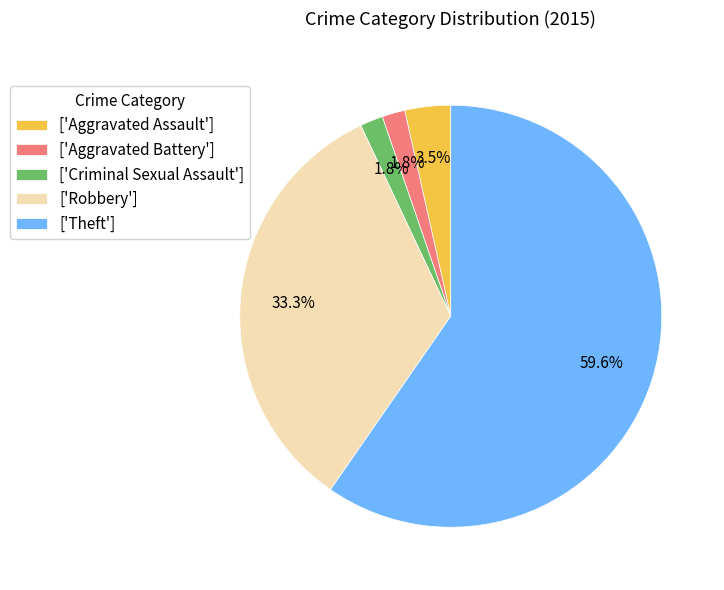

Do ['Aggravated Battery'] and ['Robbery'] together represent more than half of the pie?

No